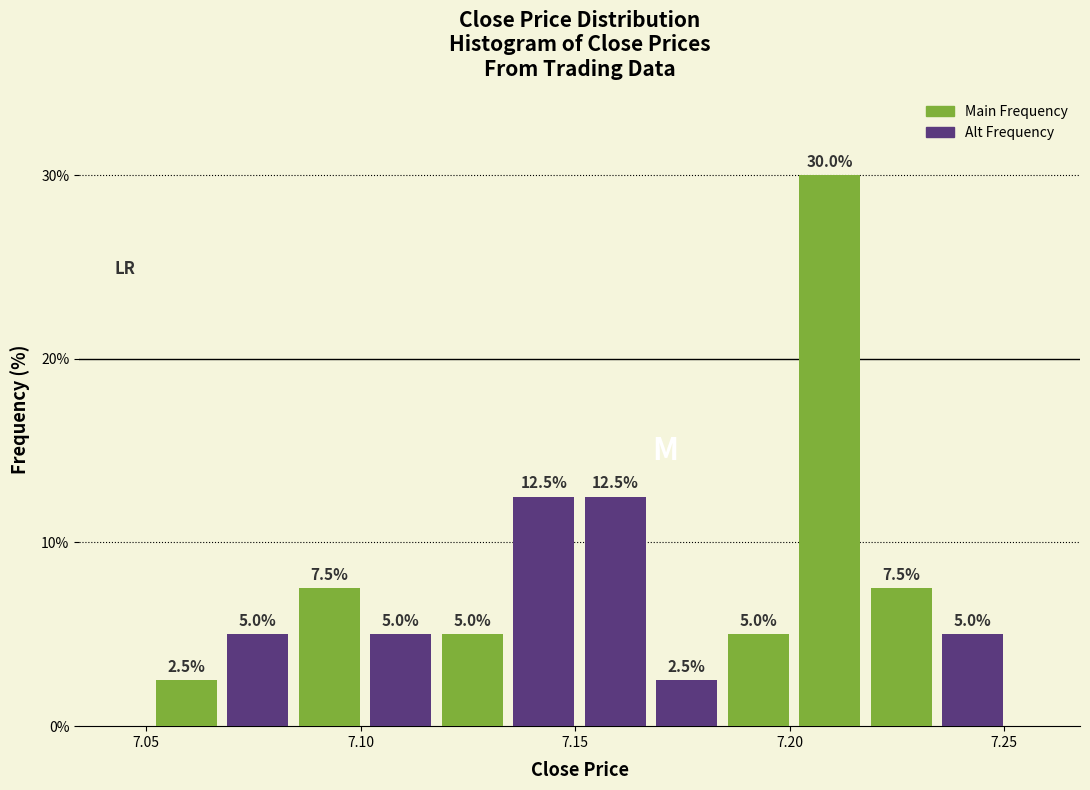

Around what value on the x-axis is the tallest bar? Give the approximate position of its centre, as read against the axis.

7.210